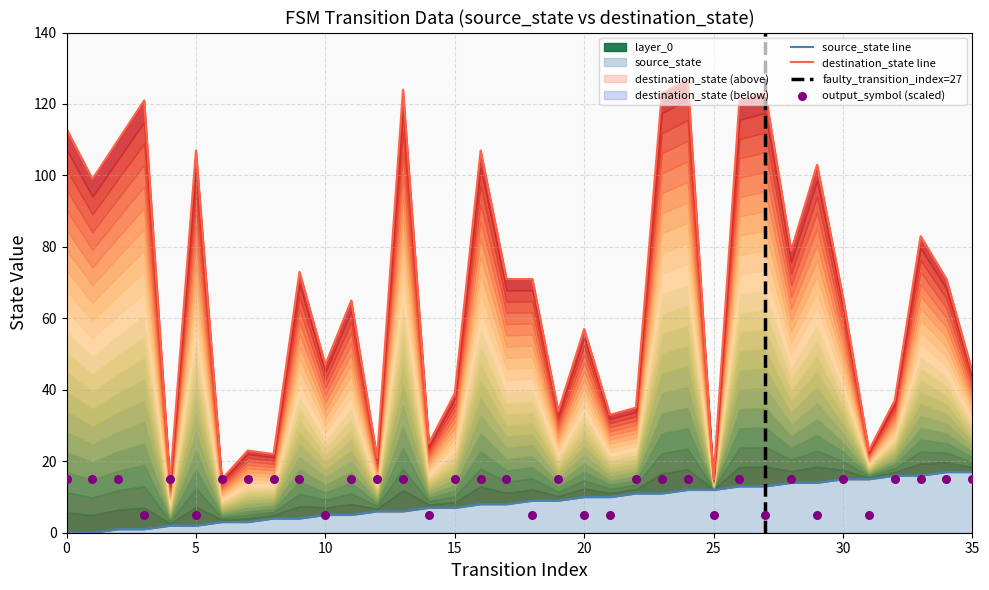

Which series contains the highest Y value?

destination_state